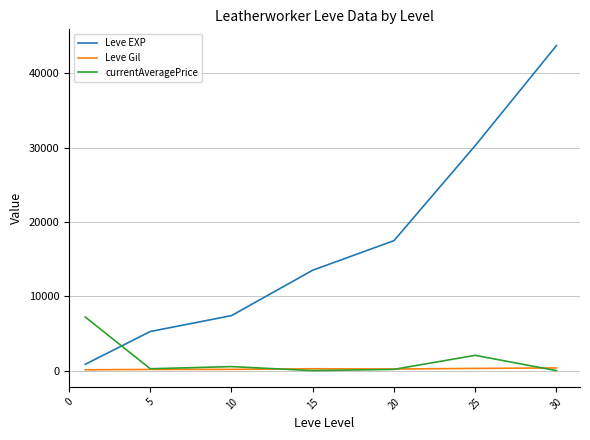

What is the maximum value for currentAveragePrice?

7209.2